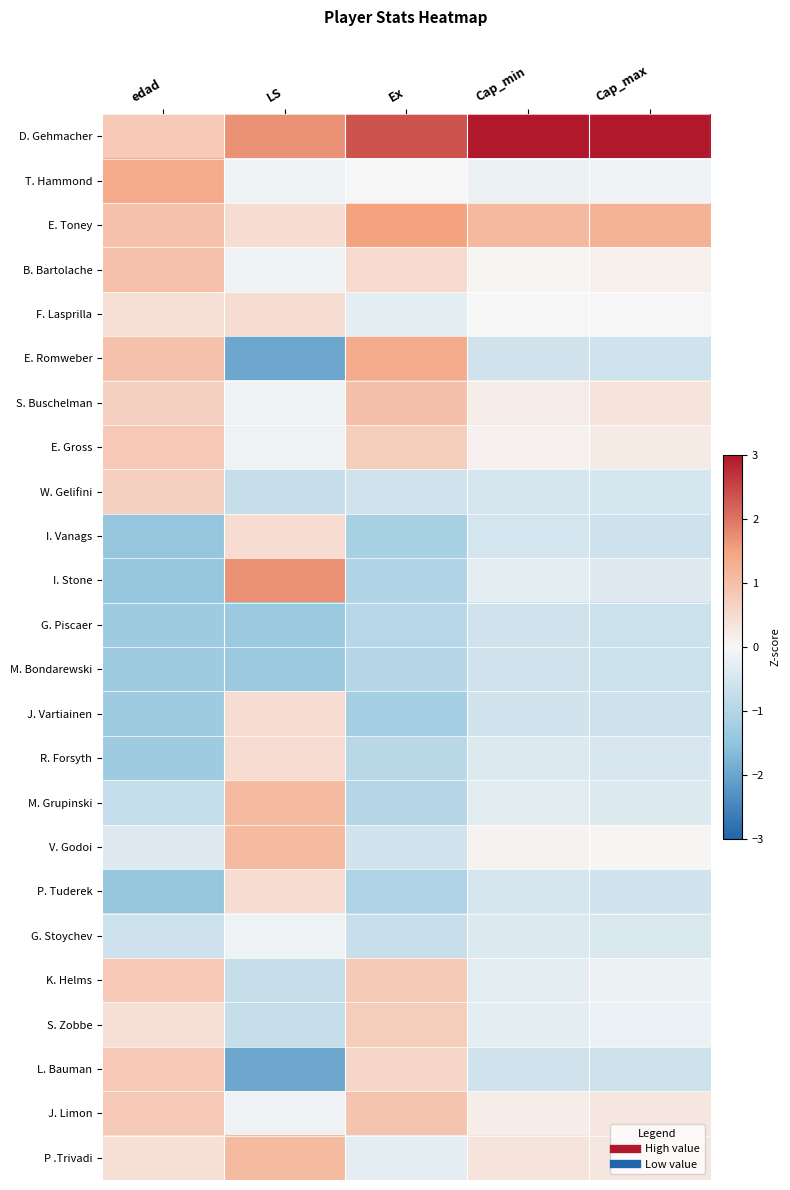

At how many categories does at least one series exceed 0?

5